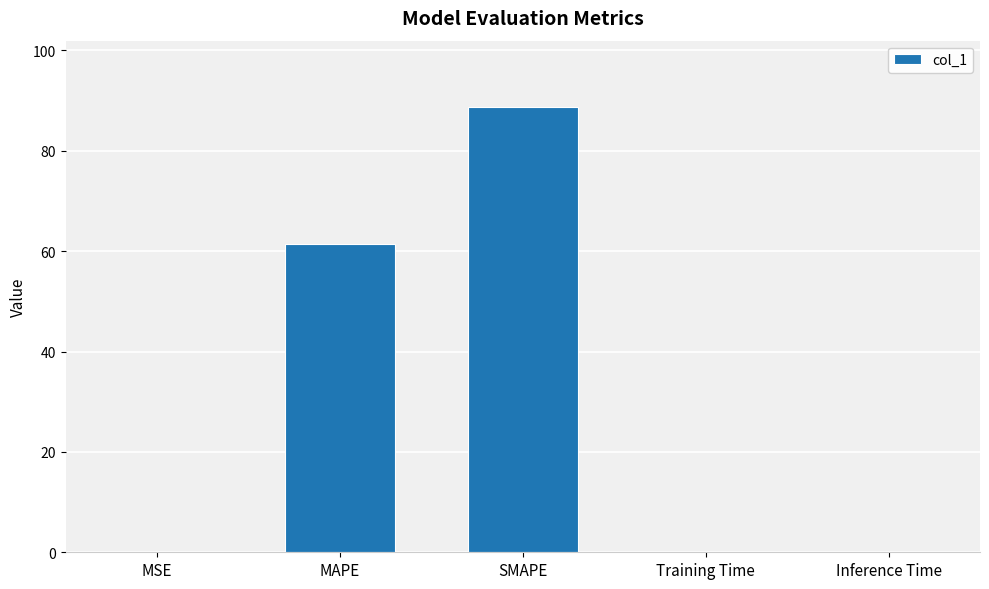

Count the number of data series in this chart.

1